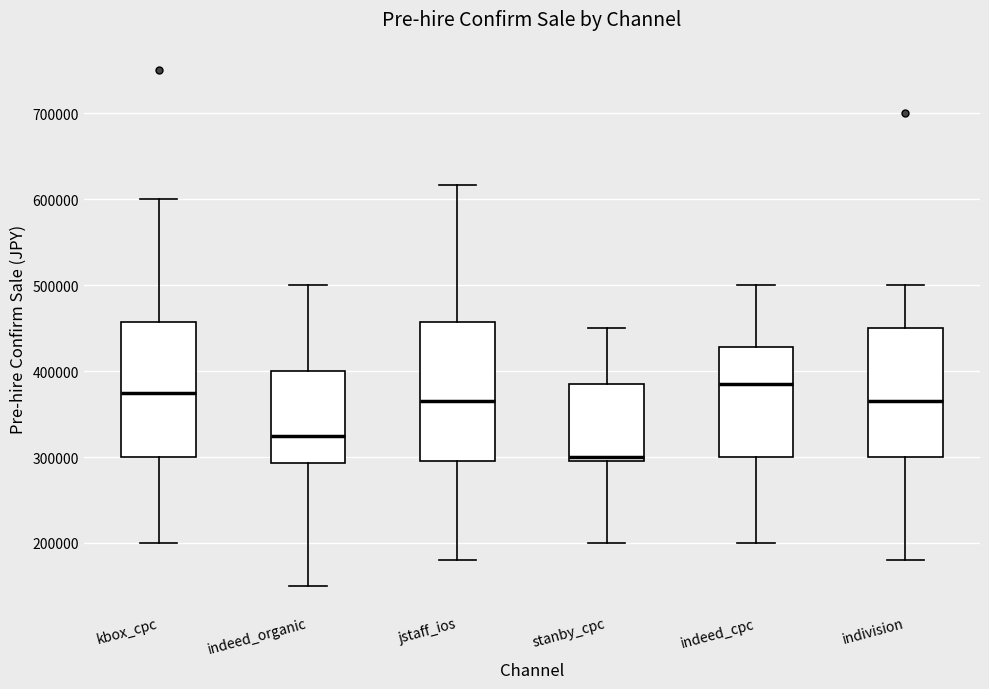

Where does the median line of the box for indeed_organic sit on the y-axis? The values are not printed on the chart, so give them approximately, as read against the axis.

330000